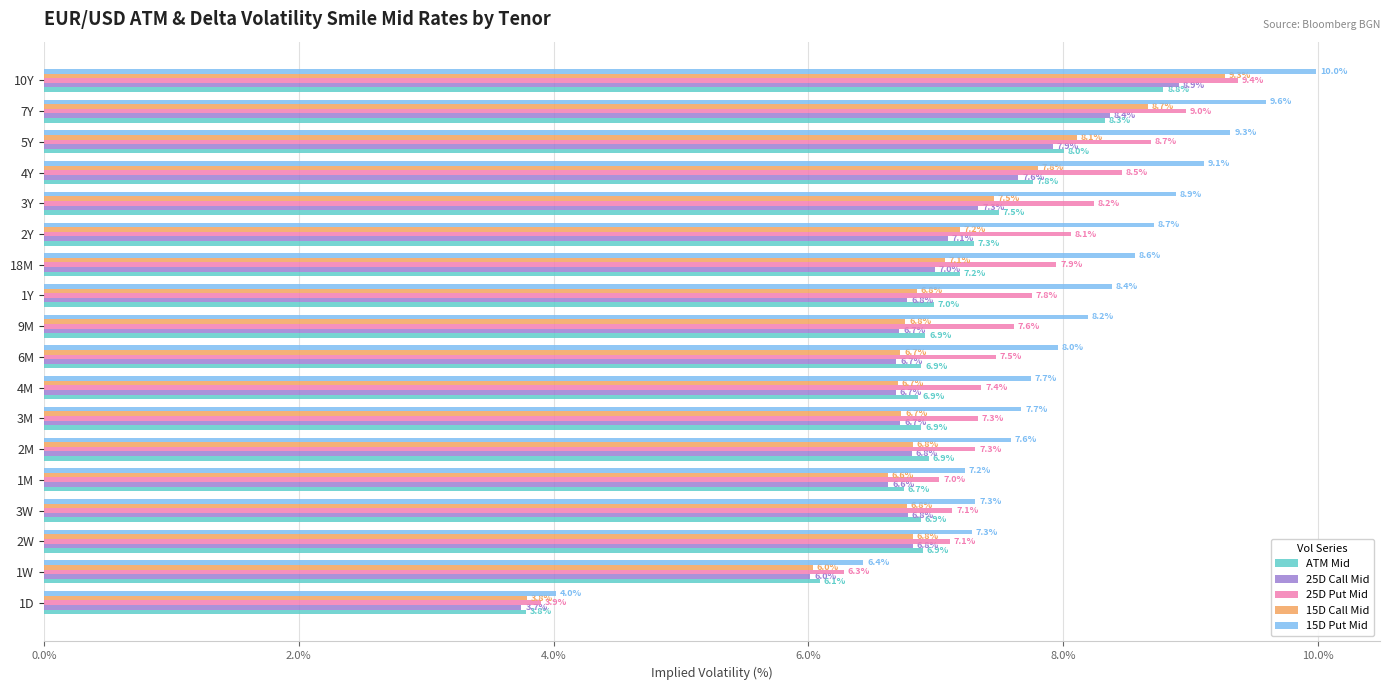

Which series has the largest total across all categories?

15D Put Mid